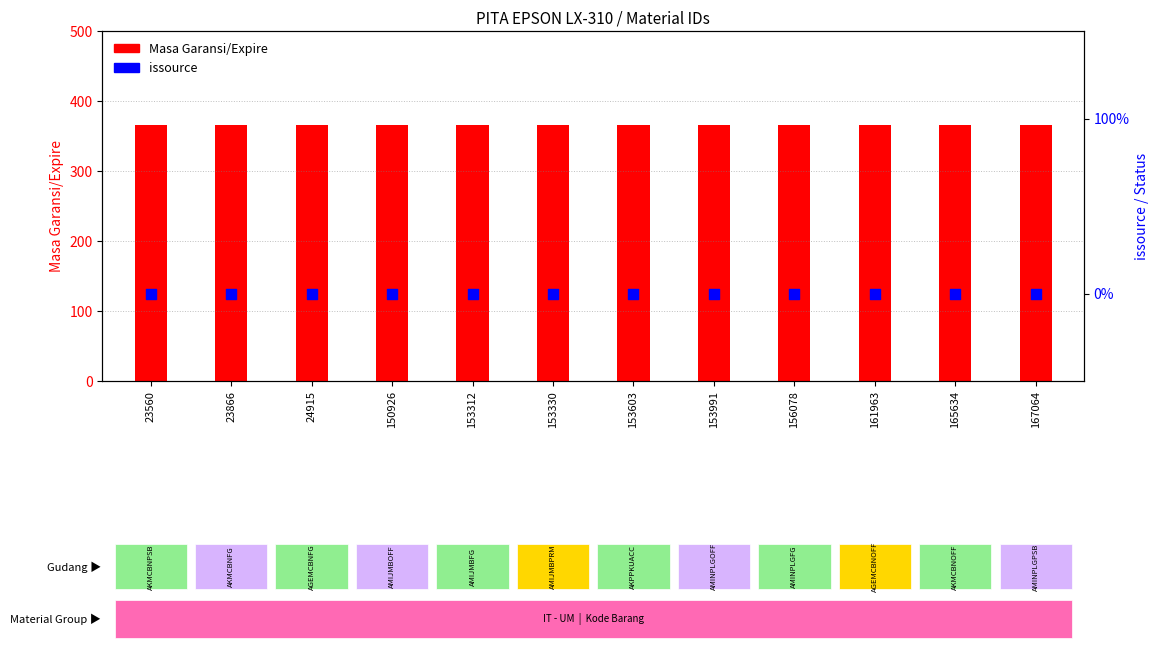

At how many categories does at least one series exceed 212?

12